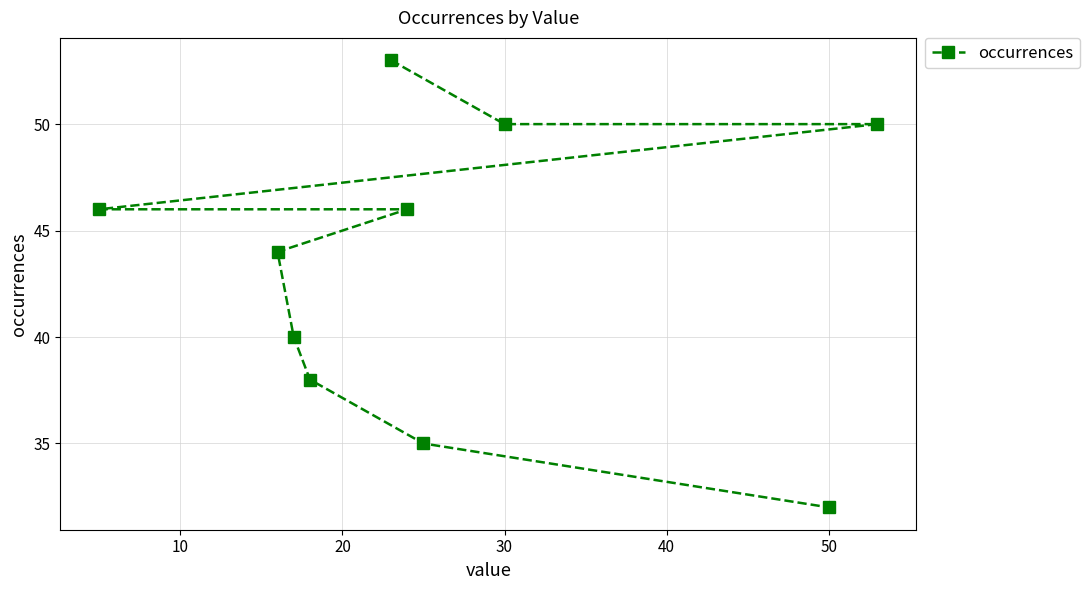

Reading right to left, list all the values displayed in this chart.

50	32	50	35	46	53	38	40	44	46